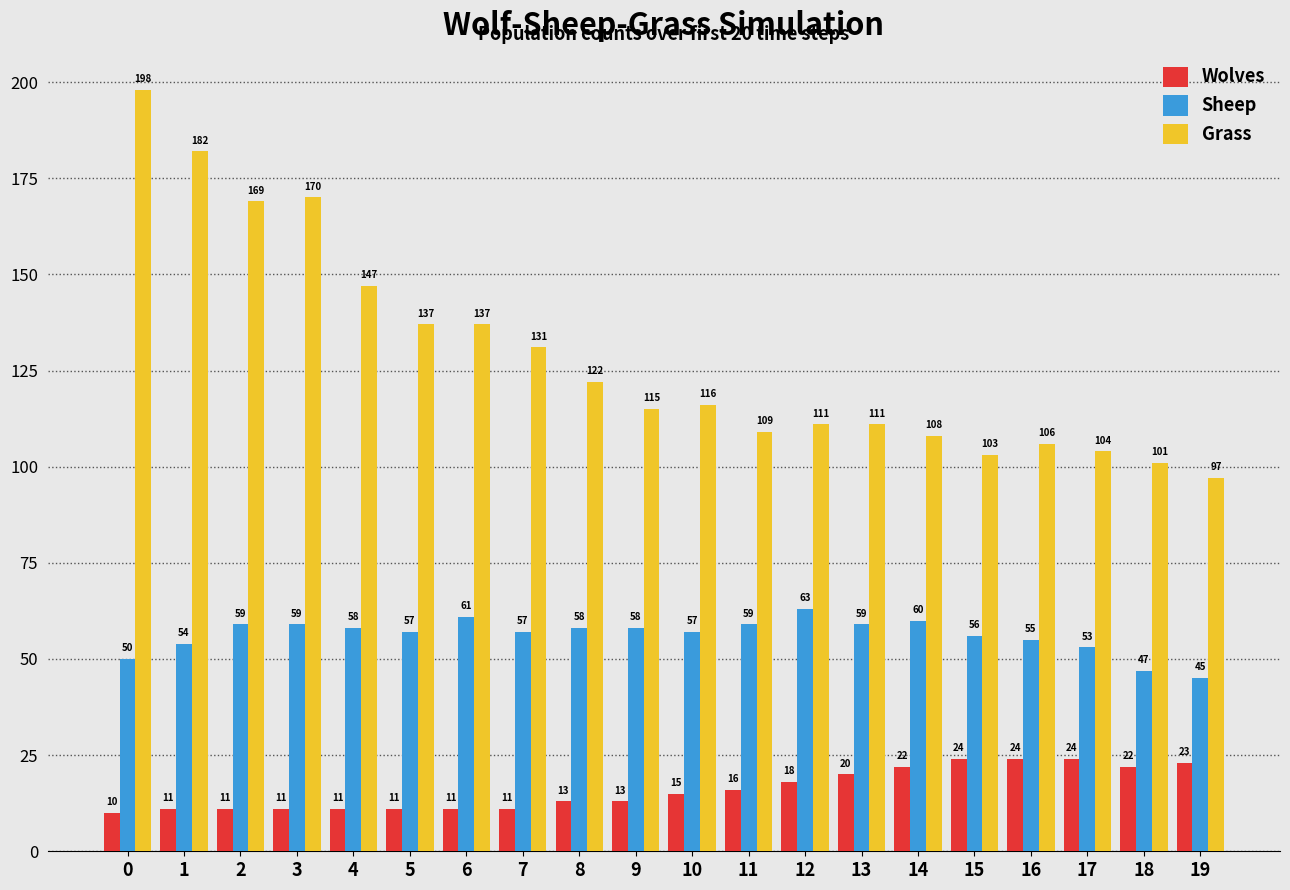

Rank the series by their average value, from highest to lowest.

Grass, Sheep, Wolves